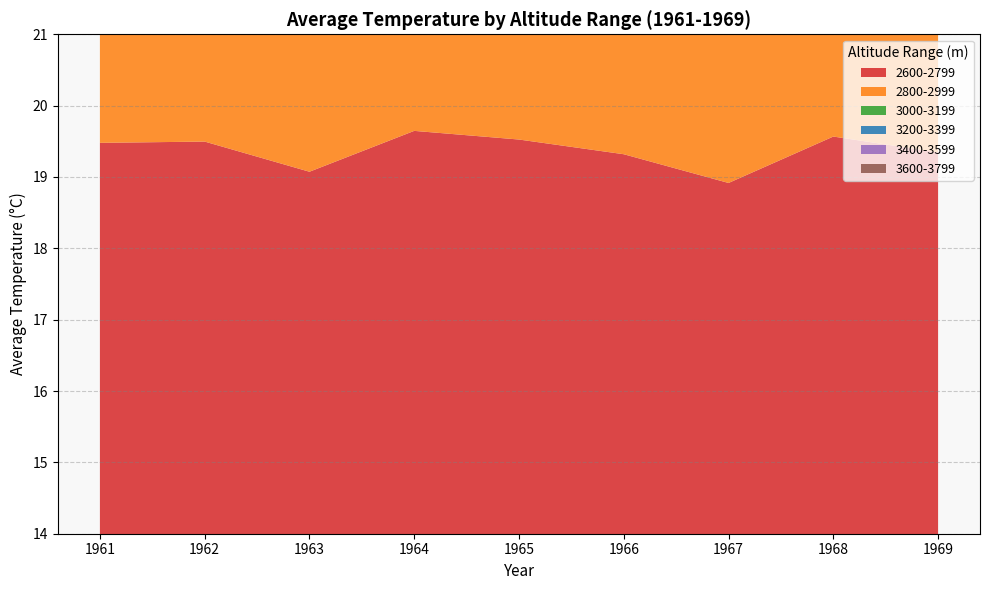

Reading right to left, list all the values displayed in this chart.

2600-2799: 1969=19.3	1968=19.6	1967=18.9	1966=19.3	1965=19.5	1964=19.6	1963=19.1	1962=19.5	1961=19.5
2800-2999: 1969=19.2	1968=19.4	1967=18.8	1966=19.1	1965=19.4	1964=19.6	1963=19.0	1962=19.4	1961=19.4
3000-3199: 1969=18.2	1968=18.4	1967=17.7	1966=18.1	1965=18.3	1964=18.5	1963=17.9	1962=18.4	1961=18.3
3200-3399: 1969=17.7	1968=17.8	1967=17.1	1966=17.5	1965=17.7	1964=17.9	1963=17.4	1962=17.8	1961=17.7
3400-3599: 1969=16.7	1968=16.9	1967=16.2	1966=16.6	1965=16.8	1964=17.0	1963=16.4	1962=16.9	1961=16.8
3600-3799: 1969=15.8	1968=16.0	1967=15.3	1966=15.7	1965=15.9	1964=16.1	1963=15.5	1962=15.9	1961=15.9